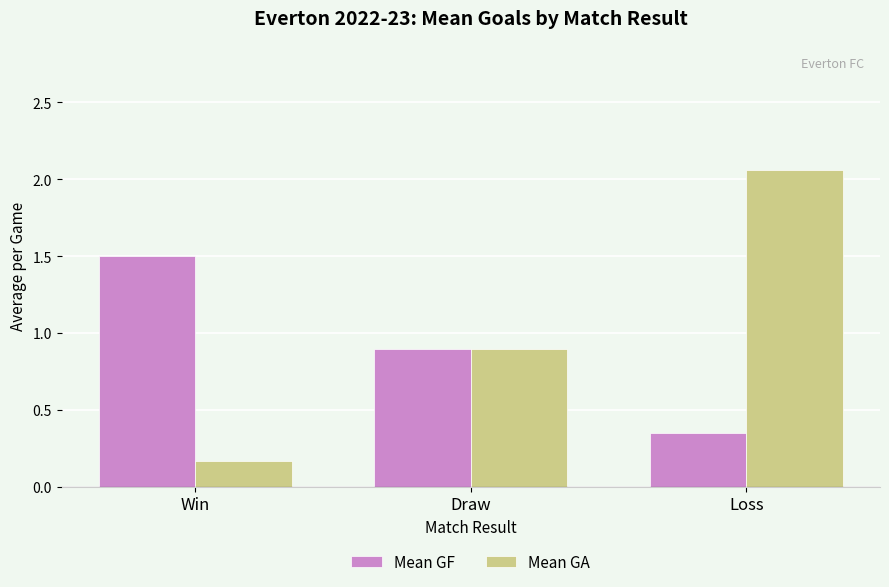

What is the difference between the maximum and minimum values in the Mean GF series?

1.1